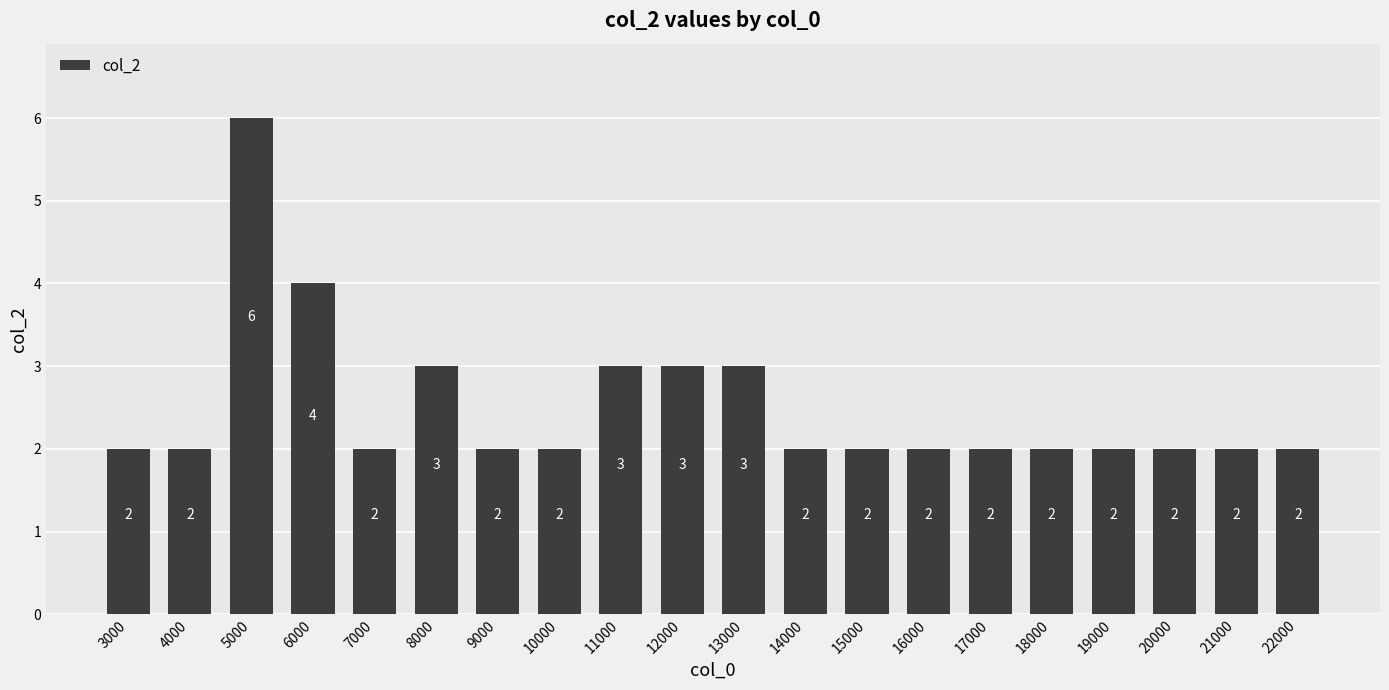

How many categories are shown in the chart?

20